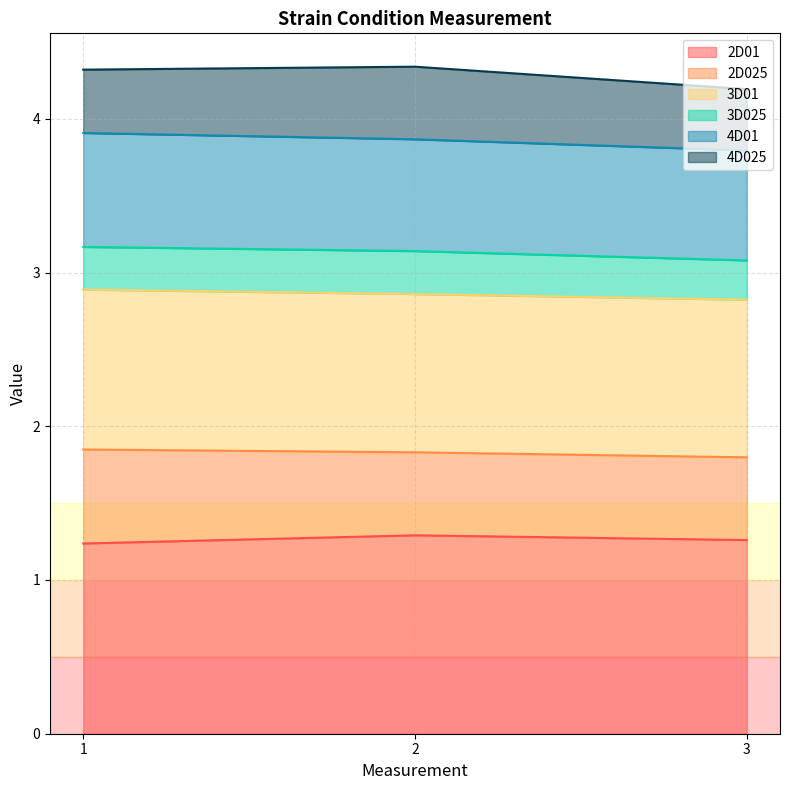

What is the minimum value for 2D01?

1.2